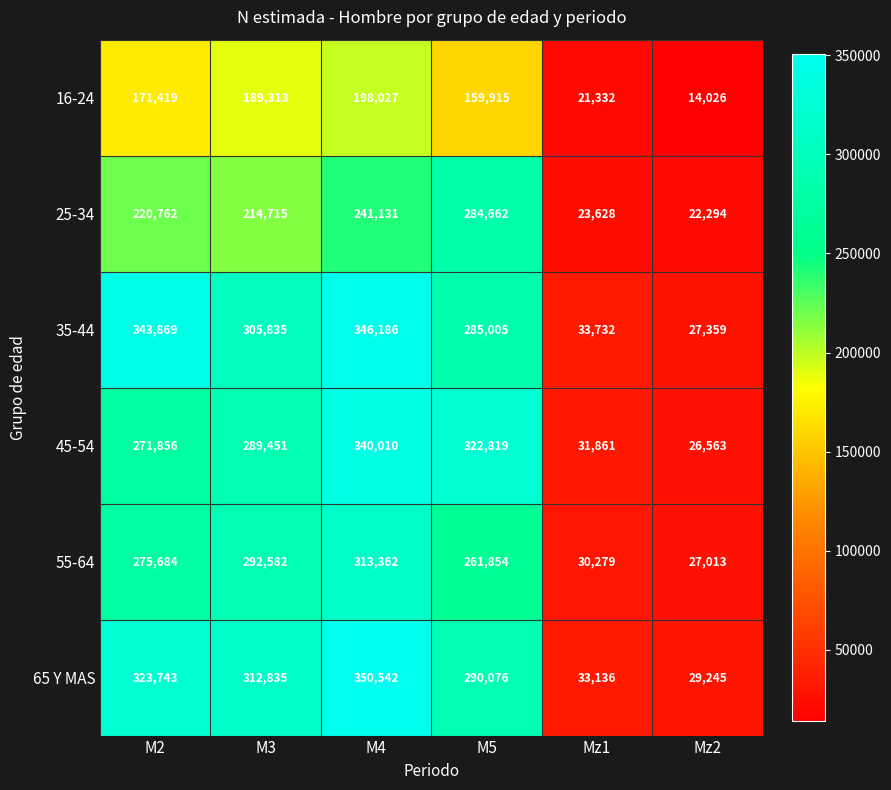

At how many categories does at least one series exceed 297053?

4